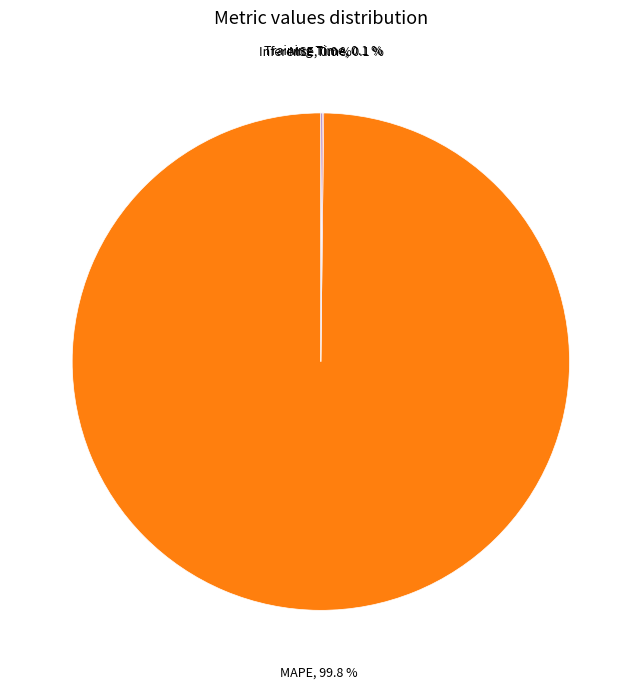

Is there any slice that represents more than half of the pie?

Yes